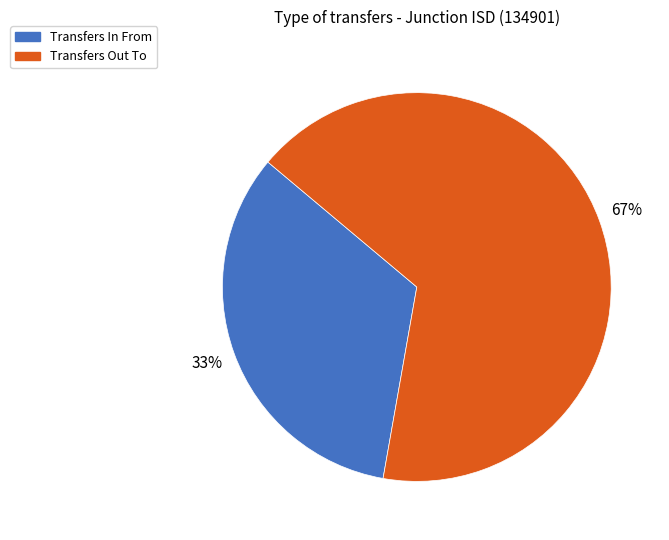

The Transfers In From slice represents 33% of the pie. True or false?

True